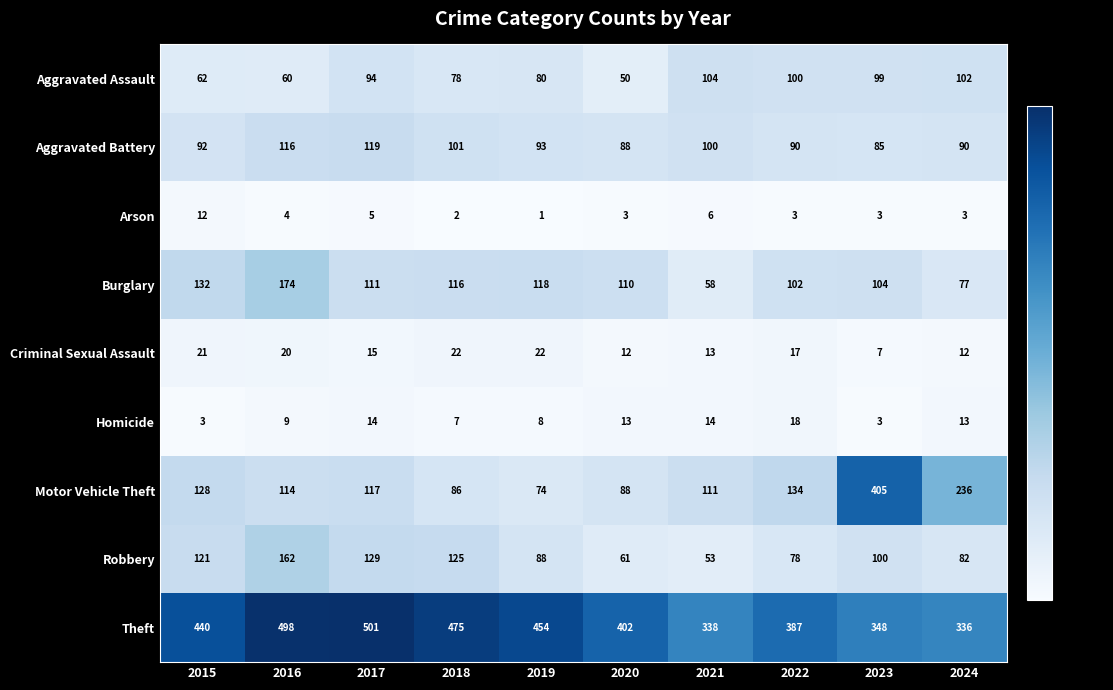

What is the difference between the highest and lowest values at 2015?

437